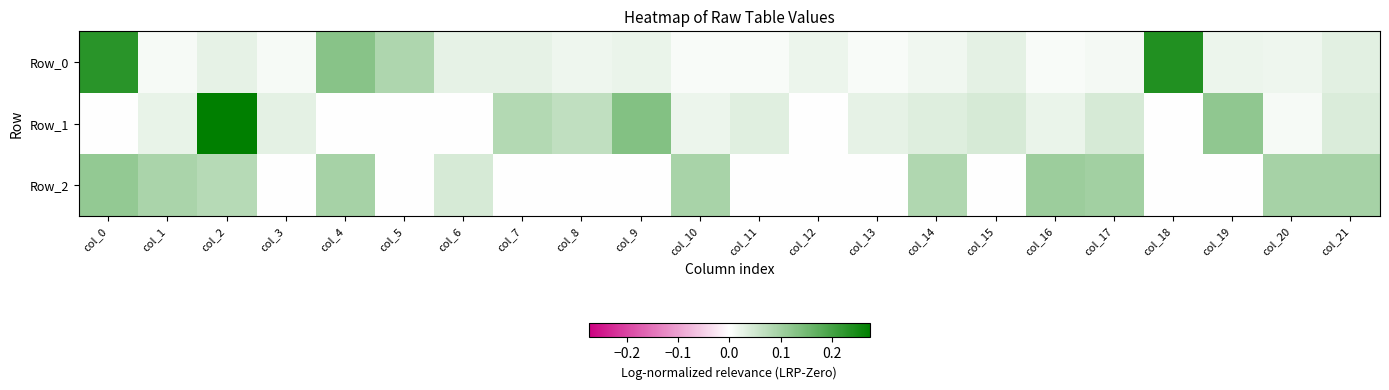

Reading right to left, transcribe all the data shown in this chart.

Row_0: col_21=0.0	col_20=0.0	col_19=0.0	col_18=0.2	col_17=0.0	col_16=0.0	col_15=0.0	col_14=0.0	col_13=0.0	col_12=0.0	col_11=0.0	col_10=0.0	col_9=0.0	col_8=0.0	col_7=0.0	col_6=0.0	col_5=0.1	col_4=0.1	col_3=0.0	col_2=0.0	col_1=0.0	col_0=0.2
Row_1: col_21=0.0	col_20=0.0	col_19=0.1	col_18=-0.0	col_17=0.0	col_16=0.0	col_15=0.0	col_14=0.0	col_13=0.0	col_12=-0.0	col_11=0.0	col_10=0.0	col_9=0.1	col_8=0.1	col_7=0.1	col_6=-0.0	col_5=-0.0	col_4=-0.0	col_3=0.0	col_2=0.3	col_1=0.0	col_0=-0.0
Row_2: col_21=0.1	col_20=0.1	col_19=-0.0	col_18=-0.0	col_17=0.1	col_16=0.1	col_15=-0.0	col_14=0.1	col_13=-0.0	col_12=-0.0	col_11=-0.0	col_10=0.1	col_9=-0.0	col_8=-0.0	col_7=-0.0	col_6=0.0	col_5=-0.0	col_4=0.1	col_3=-0.0	col_2=0.1	col_1=0.1	col_0=0.1